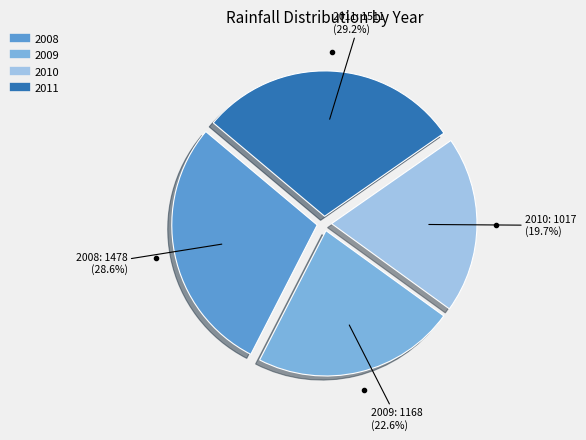

Count the number of slices in the pie.

4